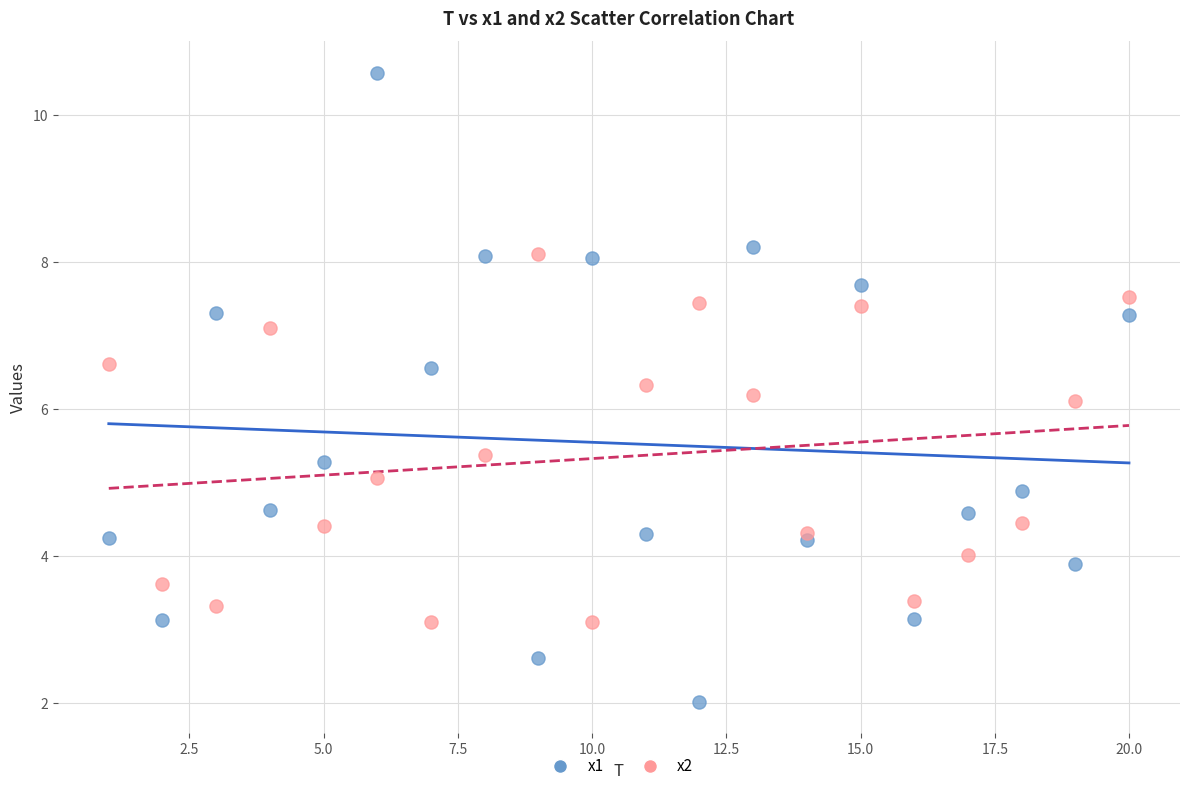

Which series has the widest spread of Y values?

x1